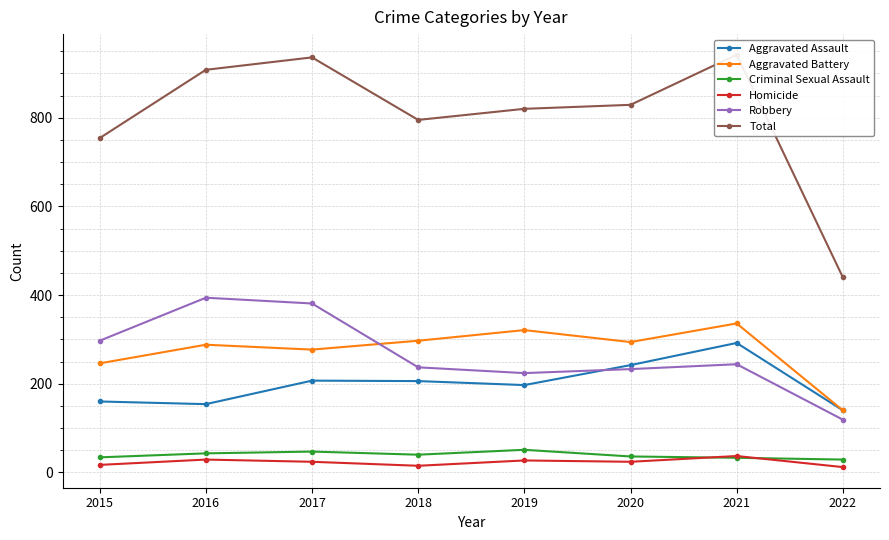

Where is the first local minimum for Aggravated Battery?

2017